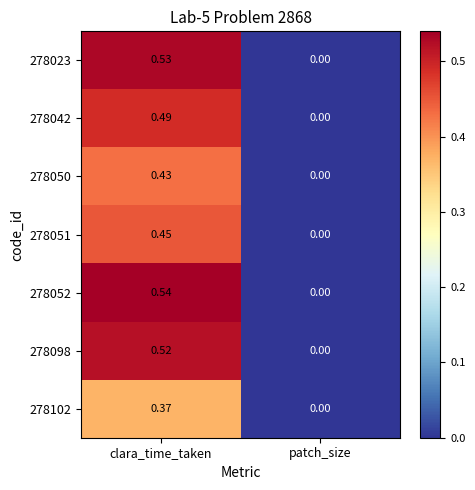

How many data points does each series have?

2